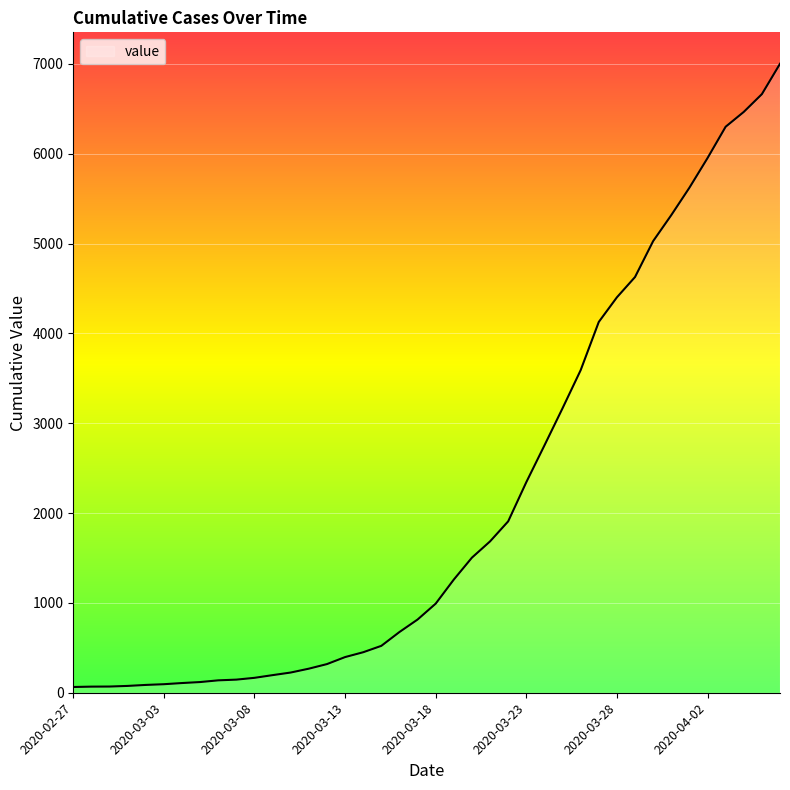

How many values are below 992?

20